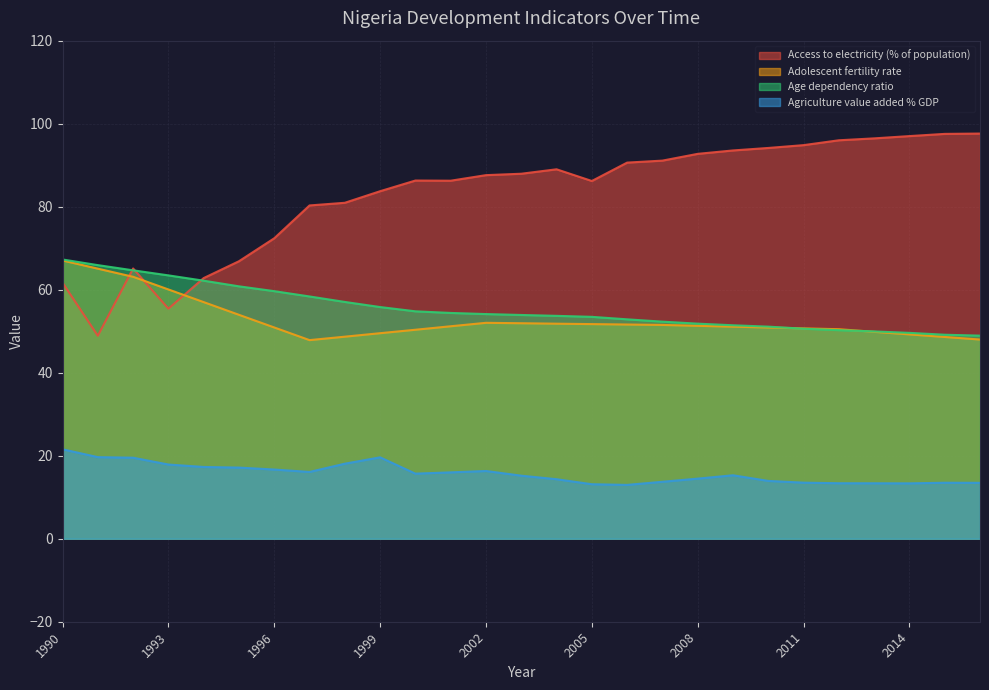

What is the difference between the highest and lowest values at 2012?

82.6